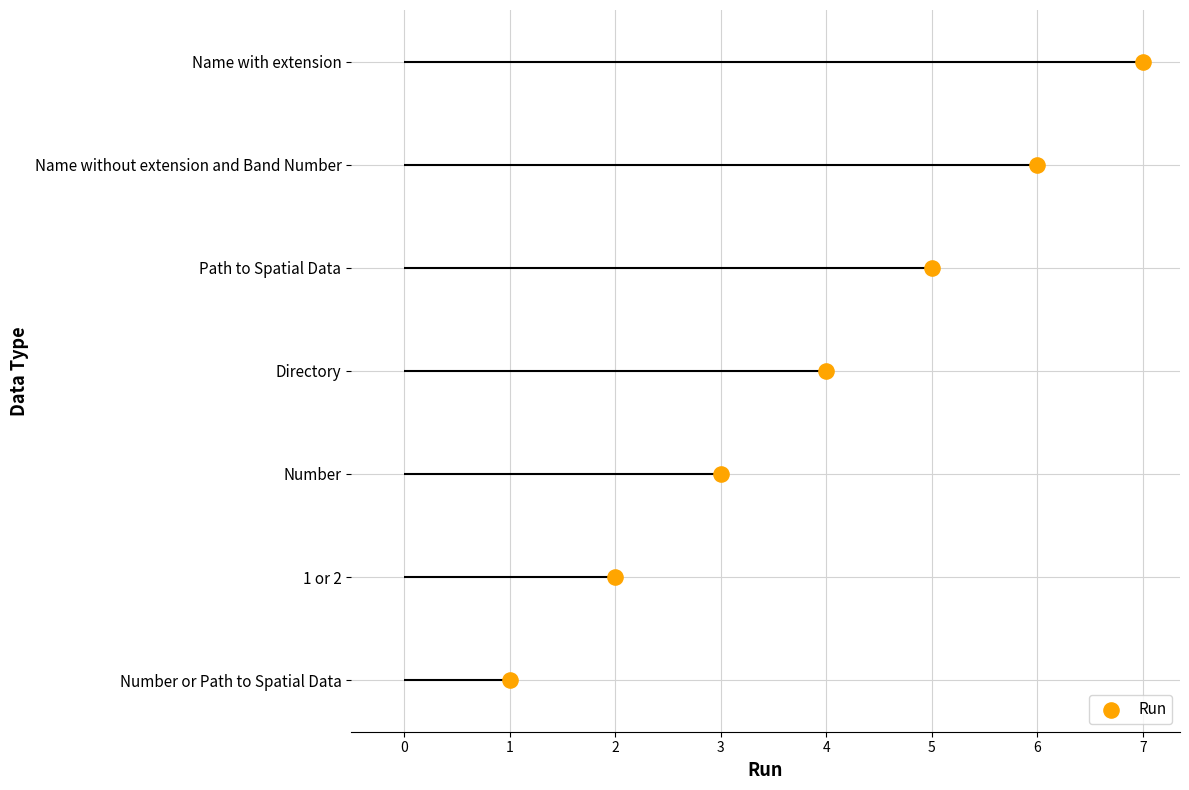

What is the change in value from Number or Path to Spatial Data to Number?

+2